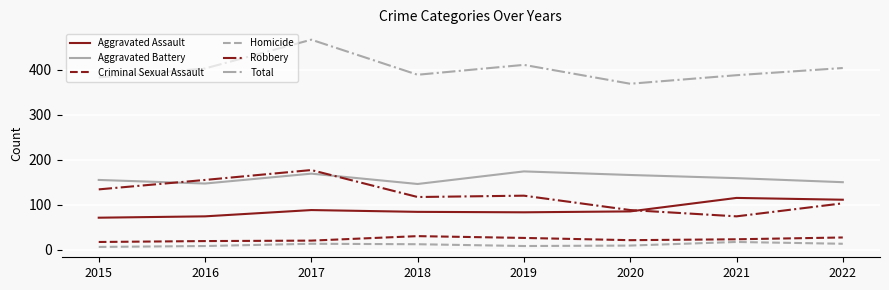

The Total series shows 388 at 2021. True or false?

True